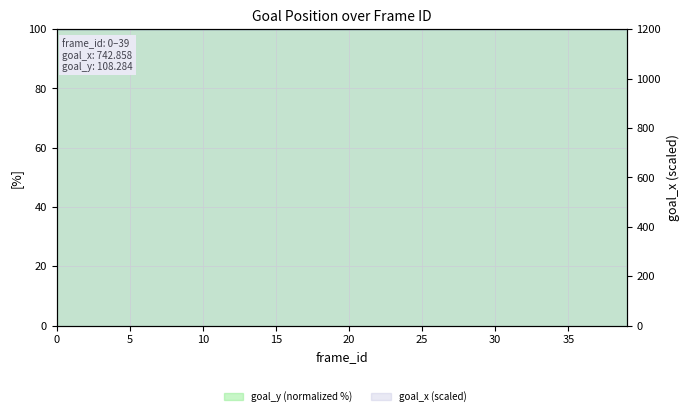

Between 19 and 16, which is larger?

19